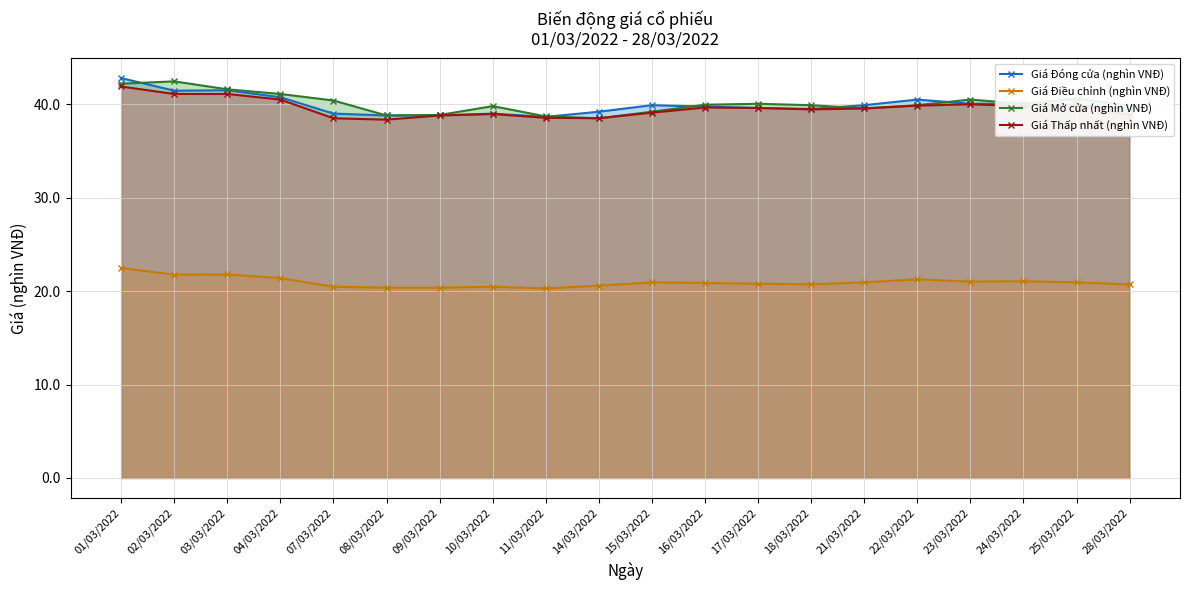

True or false: Giá Thấp nhất (nghìn VNĐ) and Giá Mở cửa (nghìn VNĐ) cross at least once.

False